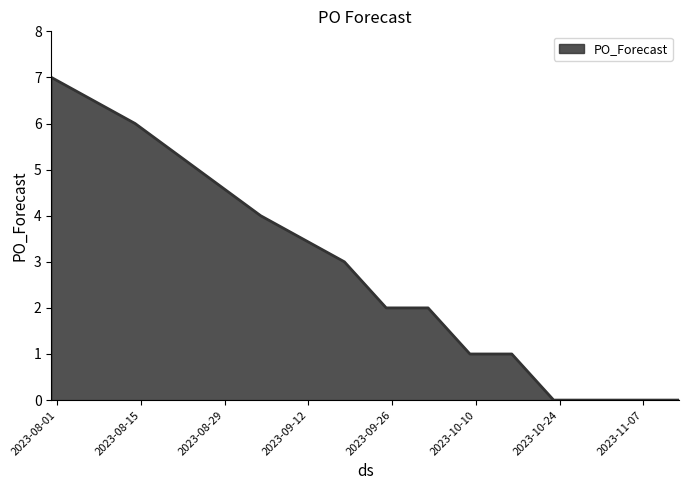

What is the greatest value displayed?

7